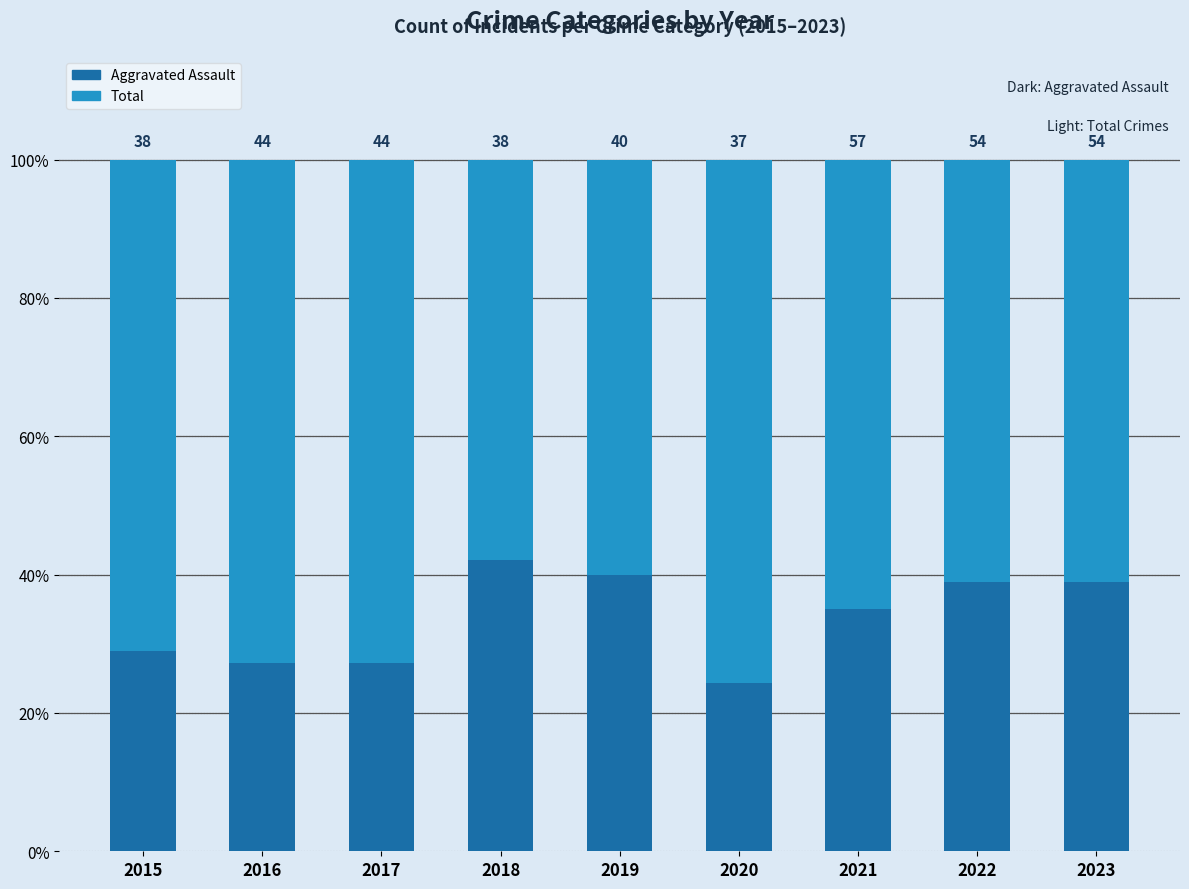

The value of Aggravated Assault at 2015 is 28.9. True or false?

True